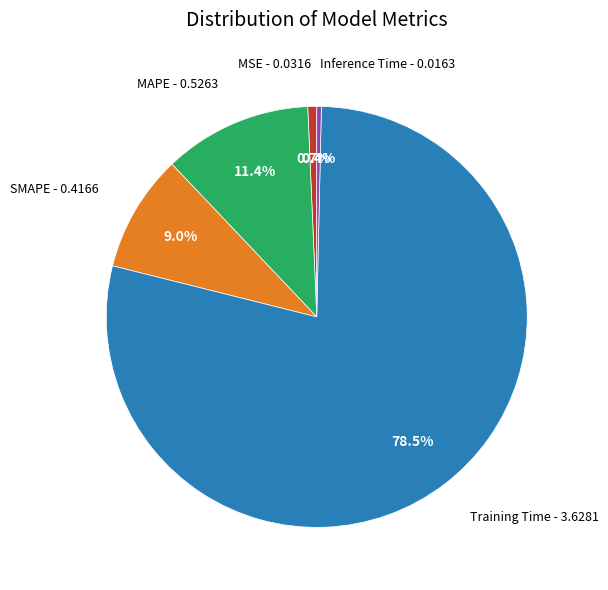

To the nearest percent, what is the difference between the largest and smallest slice percentages?

78%